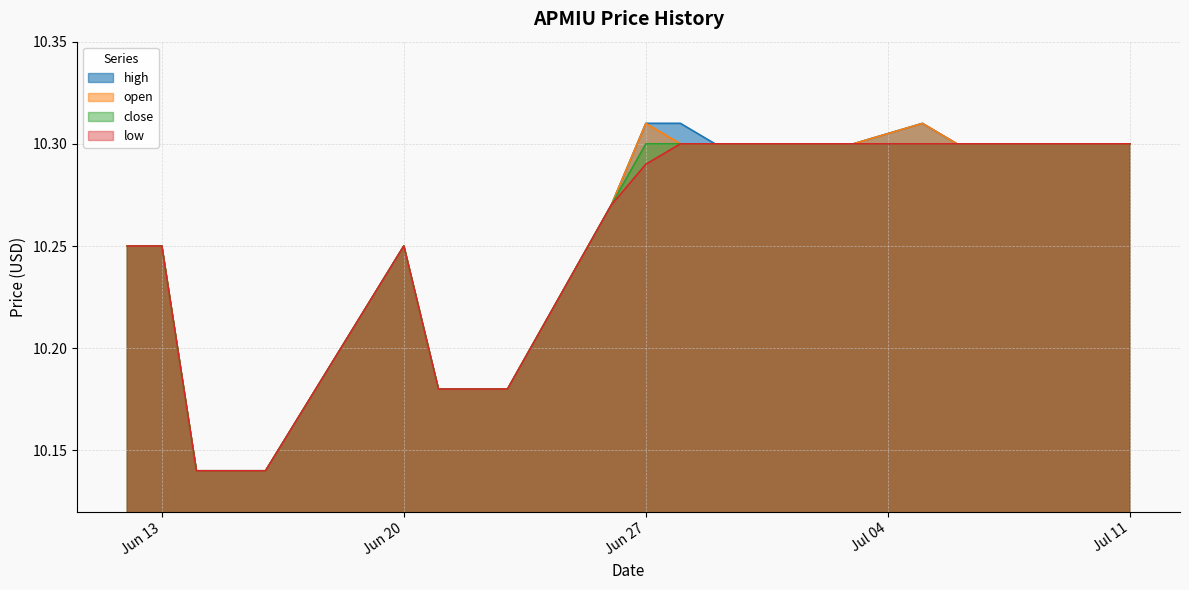

What is the greatest value displayed?

10.3